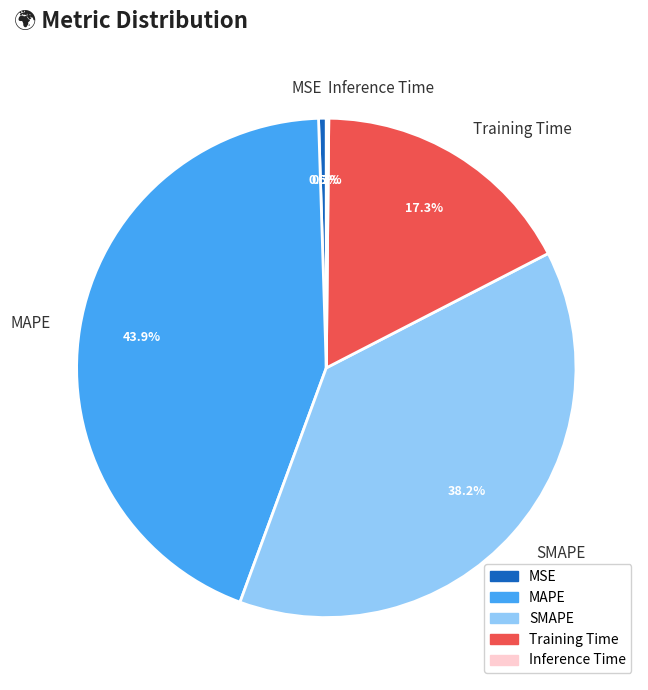

Which has a higher value, Training Time or MSE?

Training Time